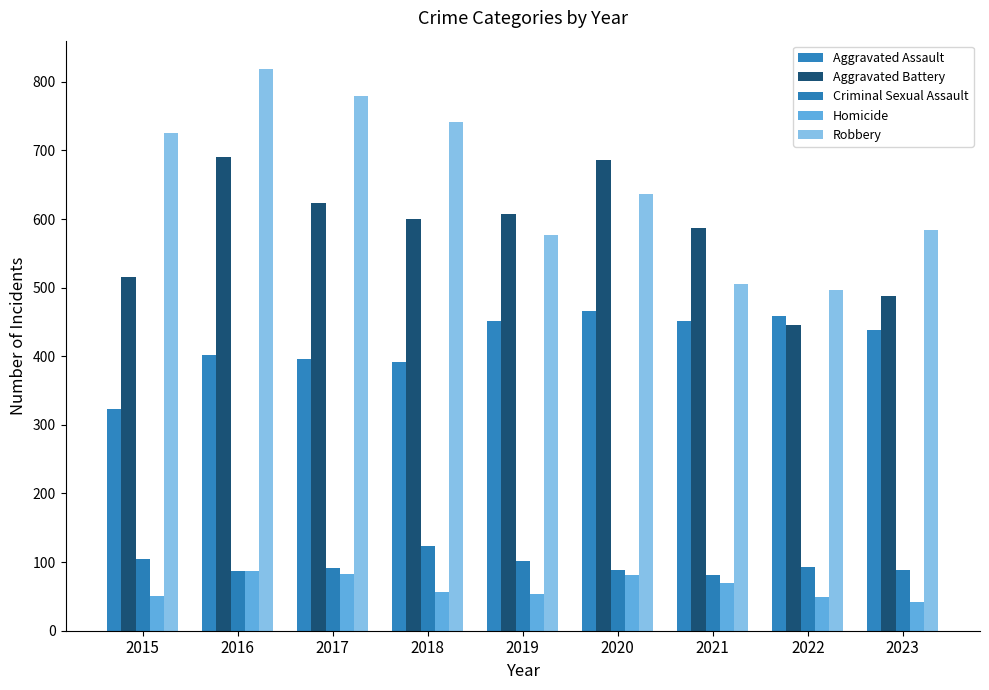

What is the sum of all Aggravated Battery values?

5244